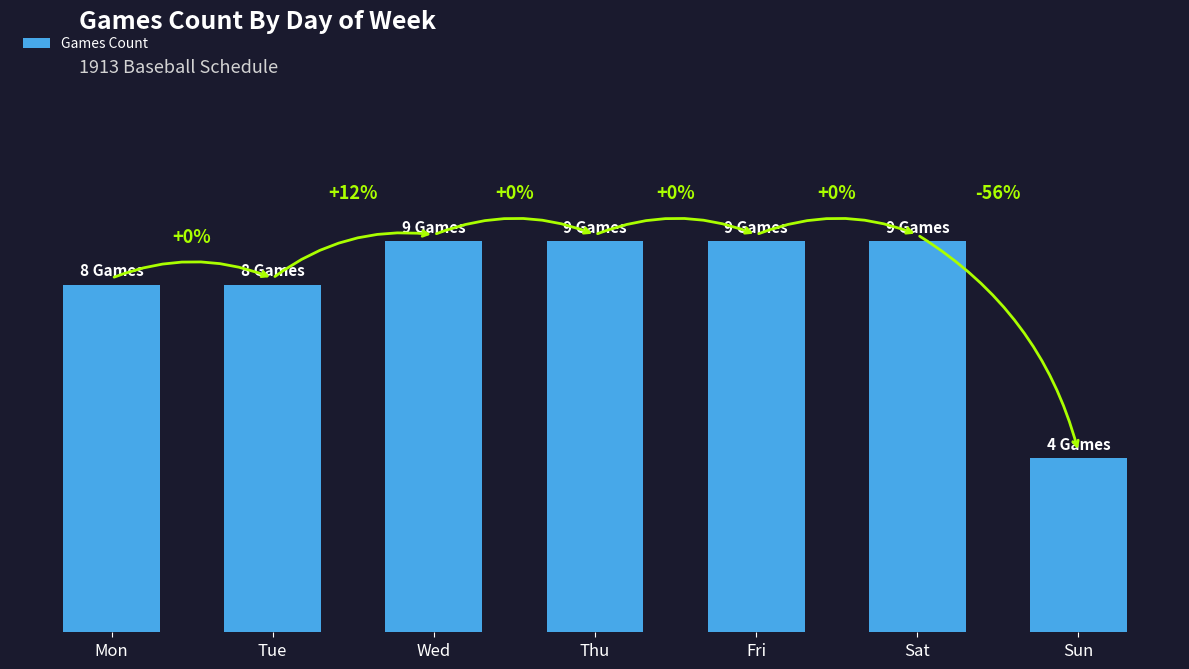

What is the difference between the maximum and minimum values?

5